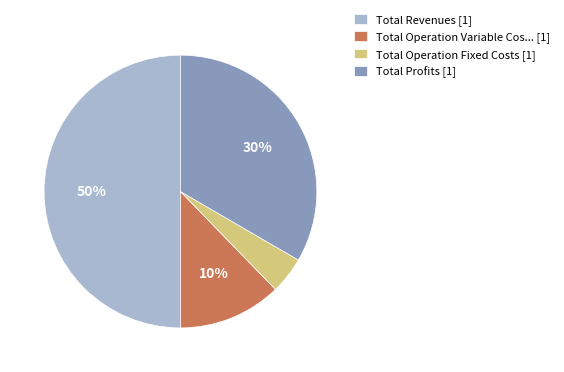

What portion of the pie excludes Total Revenues?

50.0%